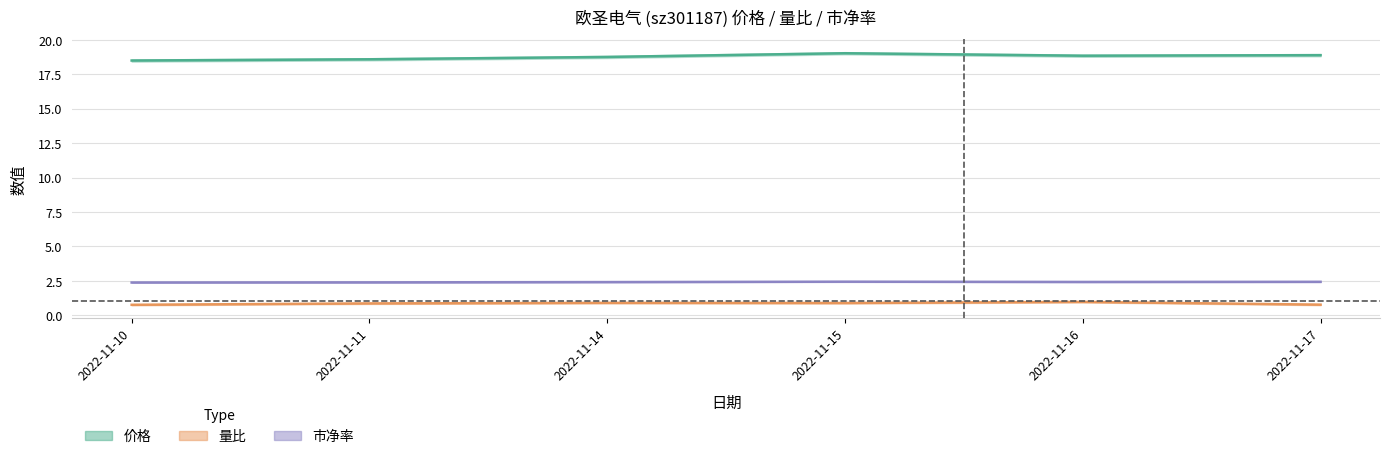

What value does the 市净率 series have at 2022-11-11?

2.4